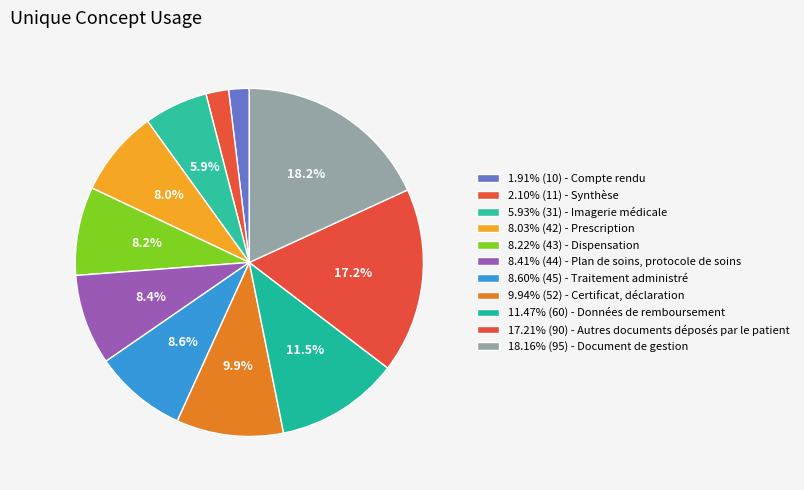

To the nearest percent, what is the average slice percentage?

9%